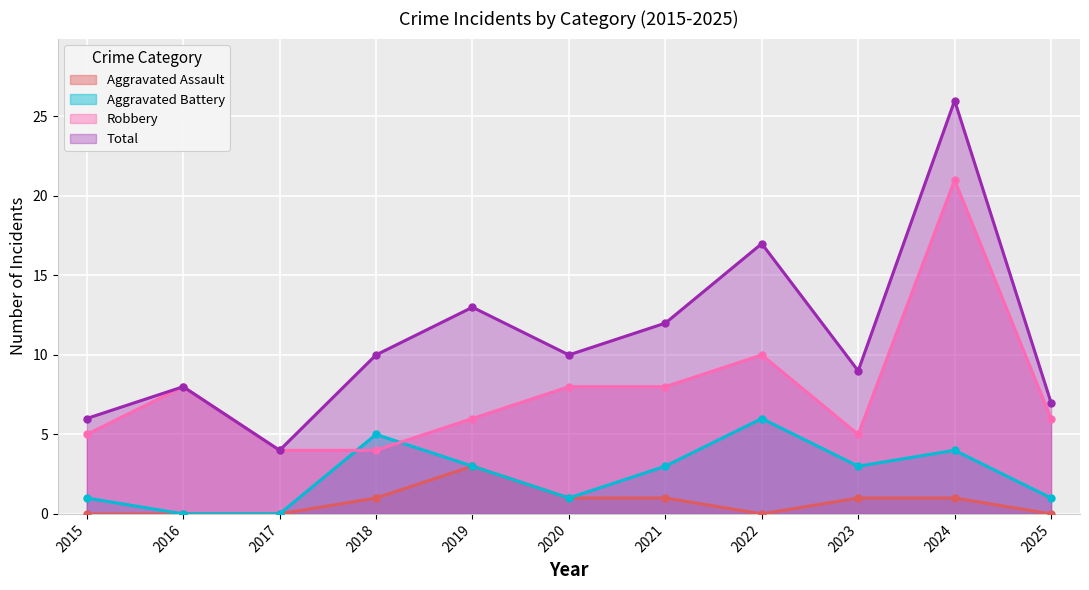

Reading left to right, what are all the values shown in this chart?

Aggravated Assault: 2015=0	2016=0	2017=0	2018=1	2019=3	2020=1	2021=1	2022=0	2023=1	2024=1	2025=0
Aggravated Battery: 2015=1	2016=0	2017=0	2018=5	2019=3	2020=1	2021=3	2022=6	2023=3	2024=4	2025=1
Robbery: 2015=5	2016=8	2017=4	2018=4	2019=6	2020=8	2021=8	2022=10	2023=5	2024=21	2025=6
Total: 2015=6	2016=8	2017=4	2018=10	2019=13	2020=10	2021=12	2022=17	2023=9	2024=26	2025=7